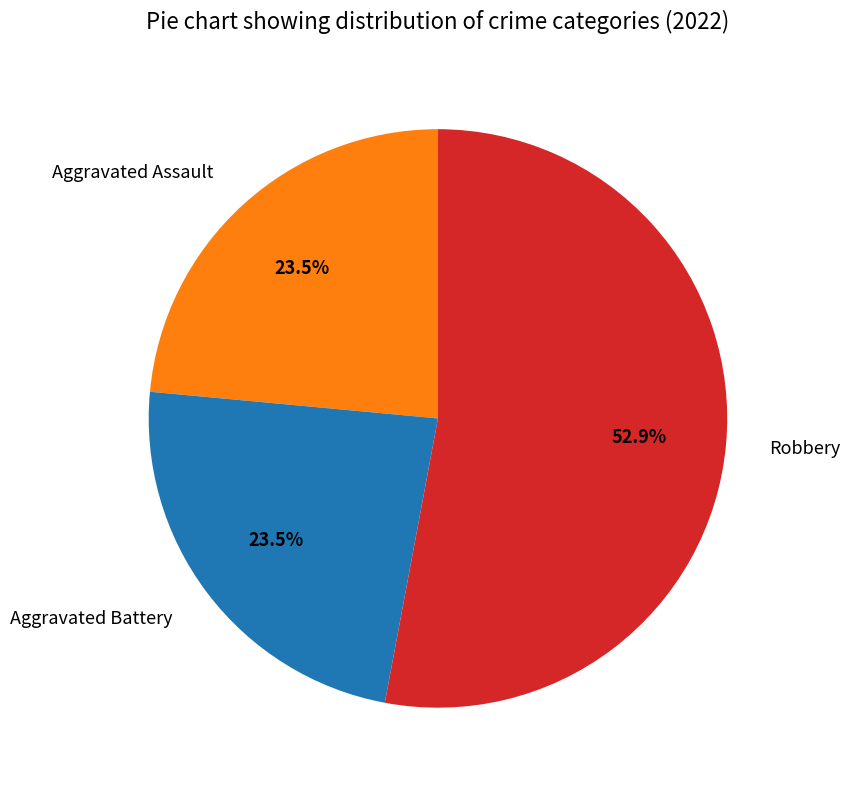

True or false: Aggravated Assault accounts for 31% of the total.

False